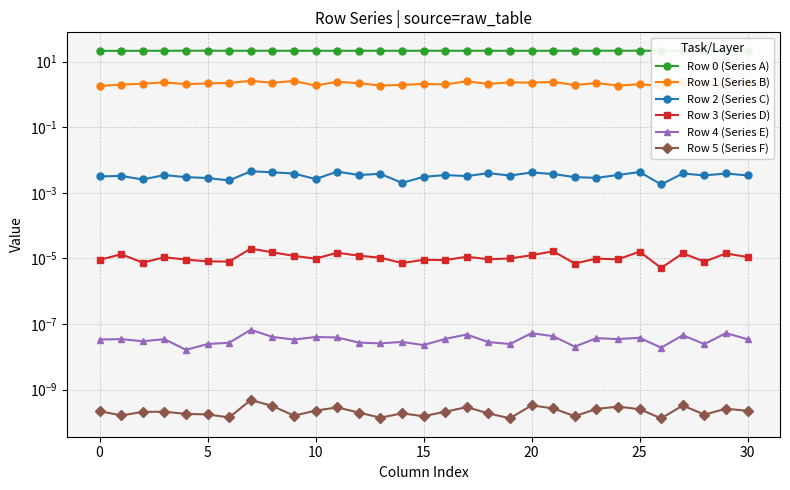

What are all the series names shown in the legend?

Row 0 (Series A), Row 1 (Series B), Row 2 (Series C), Row 3 (Series D), Row 4 (Series E), Row 5 (Series F)